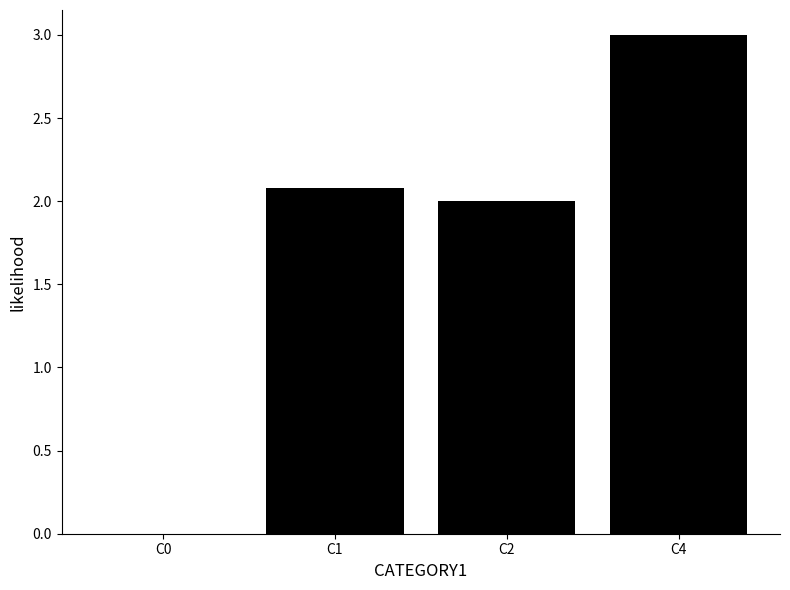

True or false: the data shows 2.6 at C2.

False